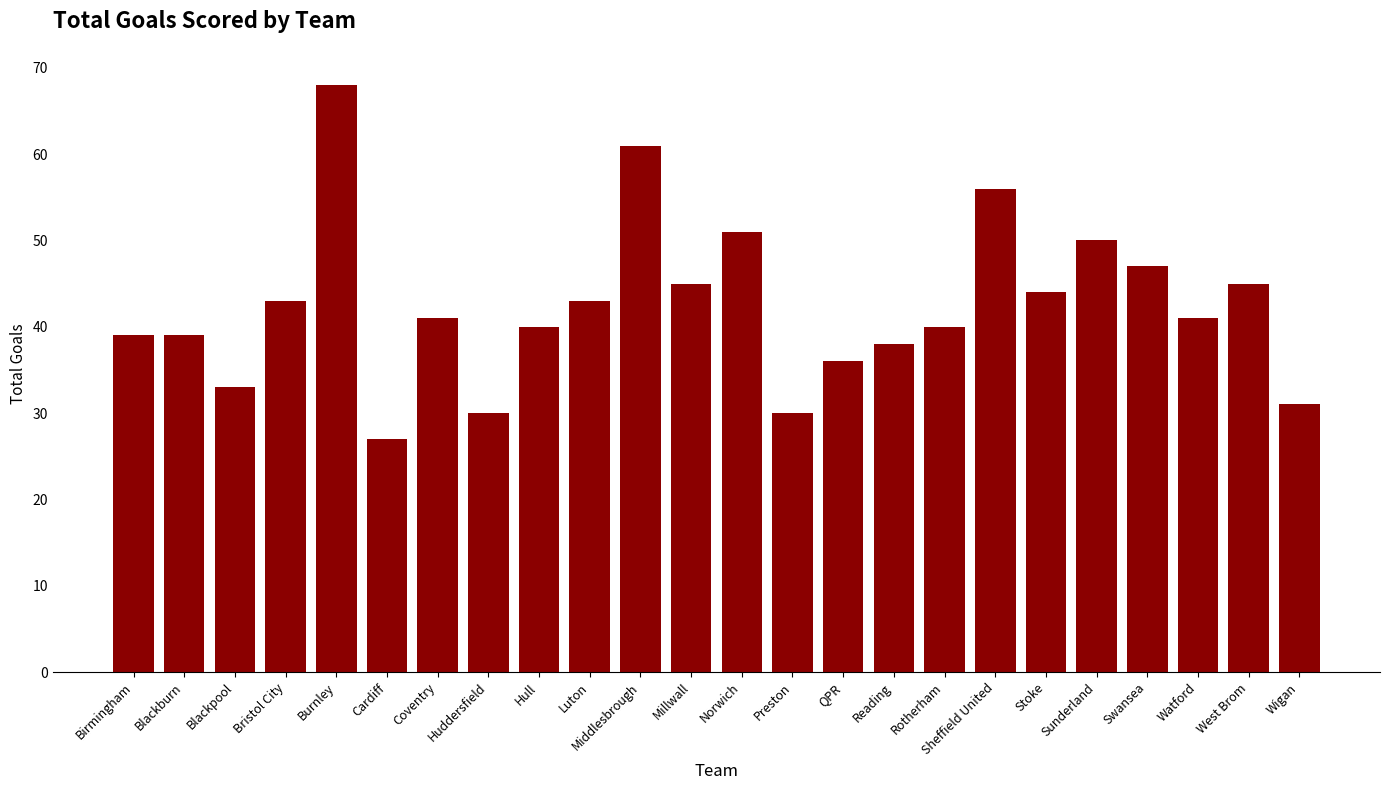

Reading left to right, what are all the values shown in this chart?

39	39	33	43	68	27	41	30	40	43	61	45	51	30	36	38	40	56	44	50	47	41	45	31